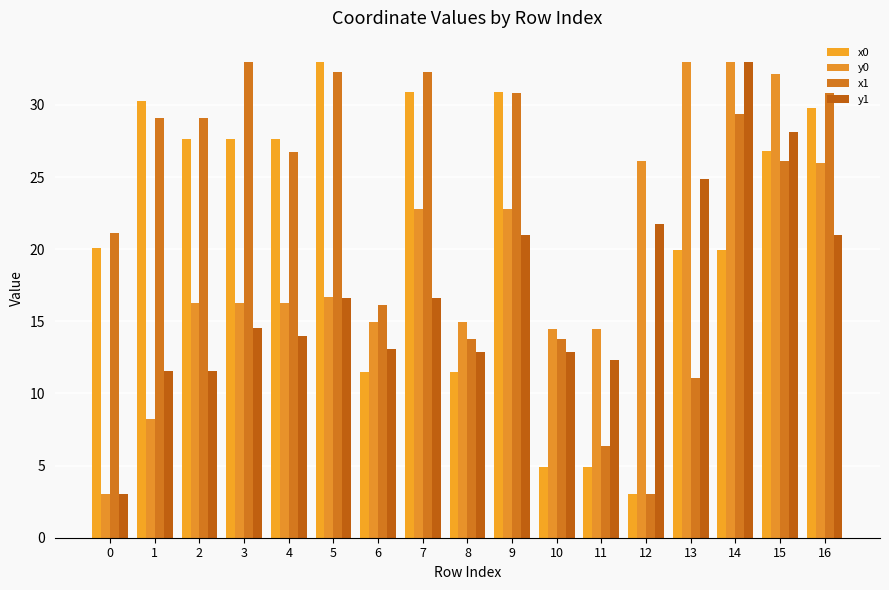

What is the spread (max minus min) of values at 12?

23.1